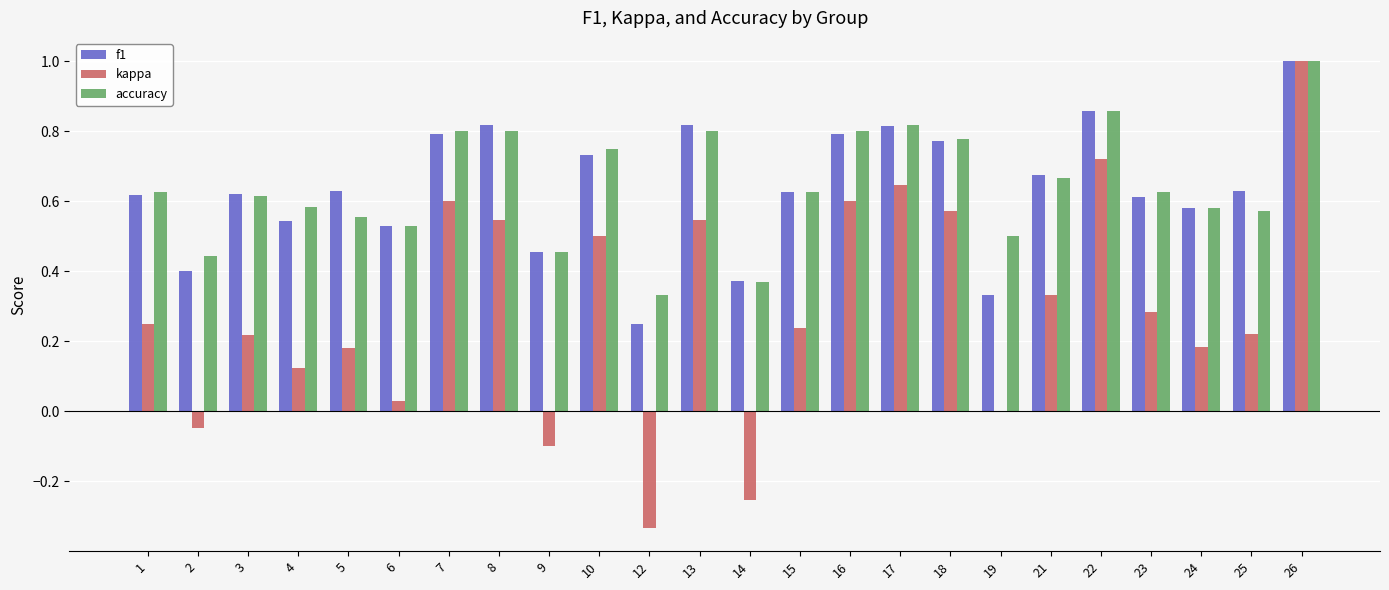

Between 10 and 26, which series saw the biggest shift?

kappa